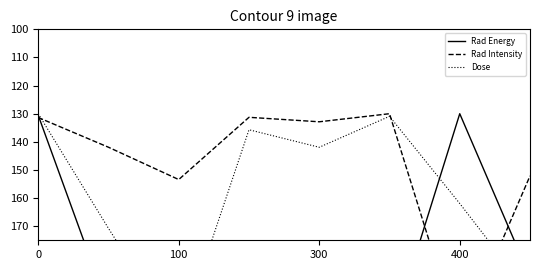

How many times do Rad Energy and Dose cross each other?

3